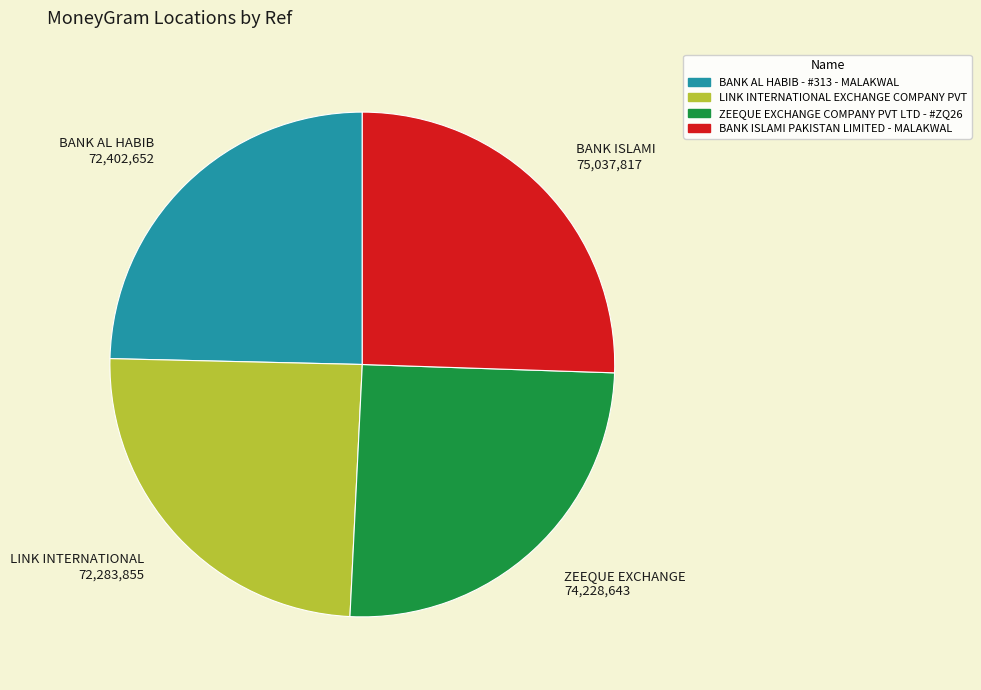

Does BANK AL HABIB 72,402,652 represent more than half of the total?

No